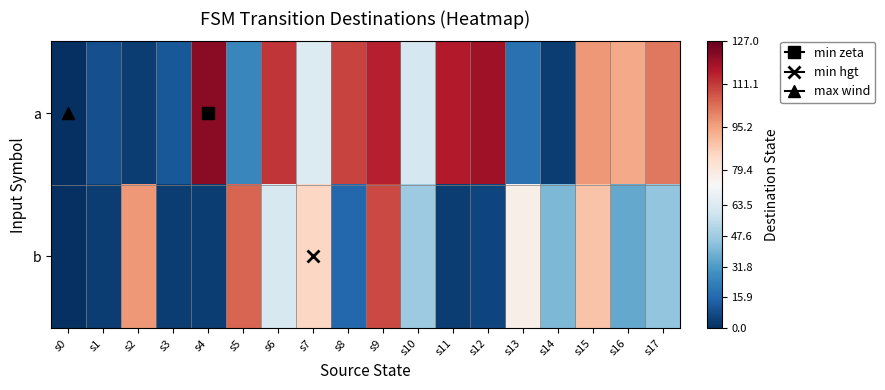

Which series has the widest spread of values?

a